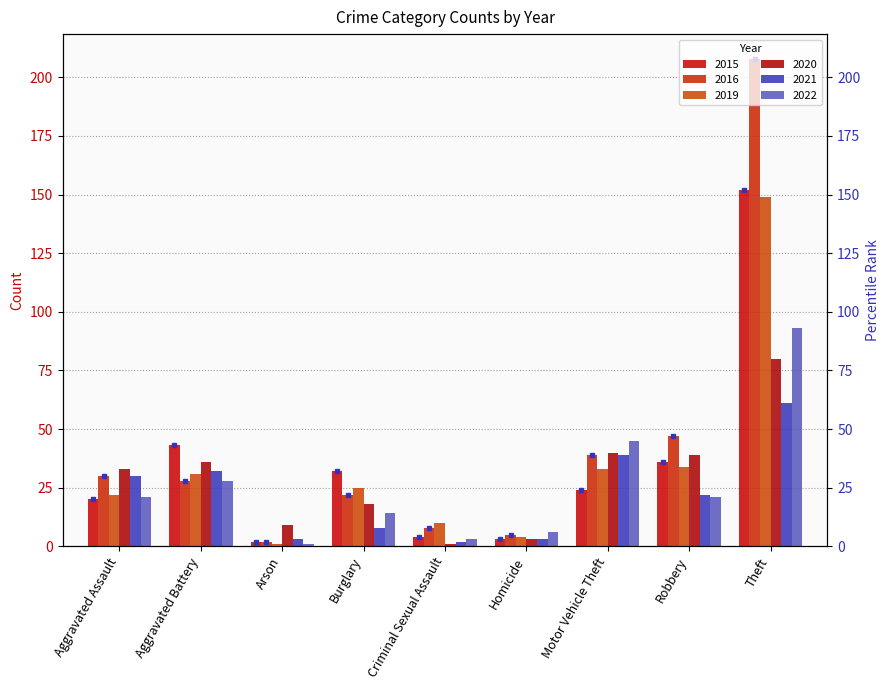

Rank the categories by value from highest to lowest.

Theft, Aggravated Battery, Robbery, Burglary, Motor Vehicle Theft, Aggravated Assault, Criminal Sexual Assault, Homicide, Arson